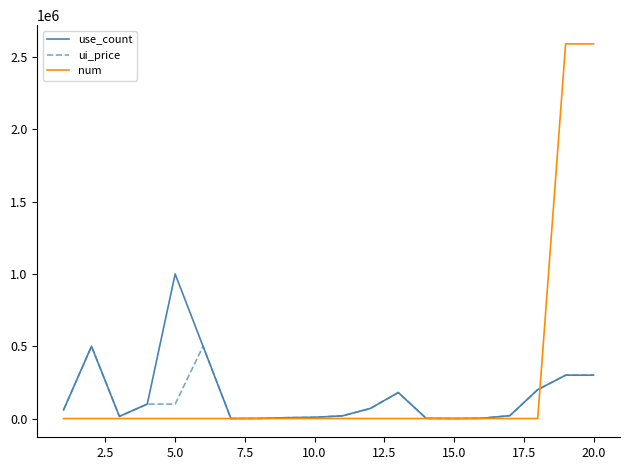

How many lines are shown in the chart?

3